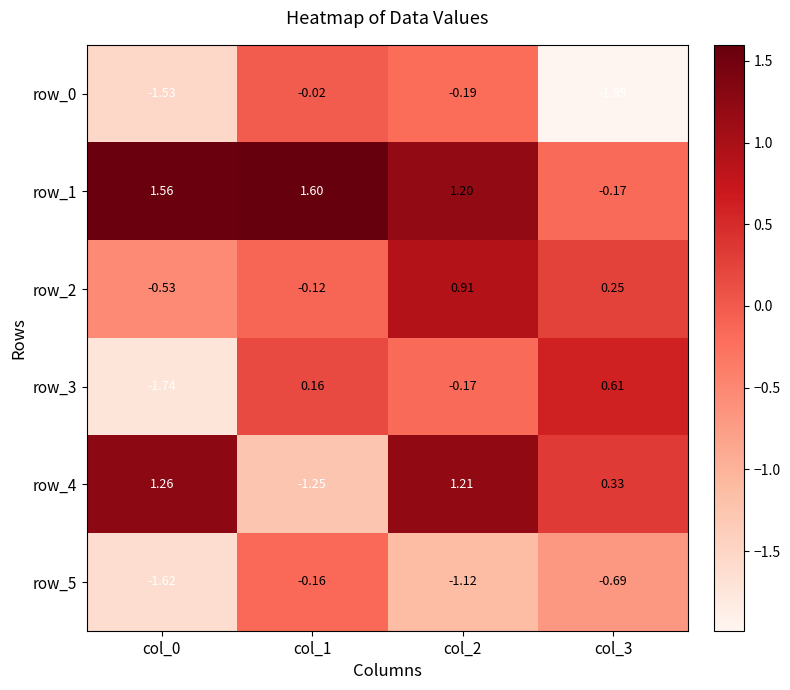

Is the value of row_0 at col_0 greater than the value of row_1 at col_1?

No